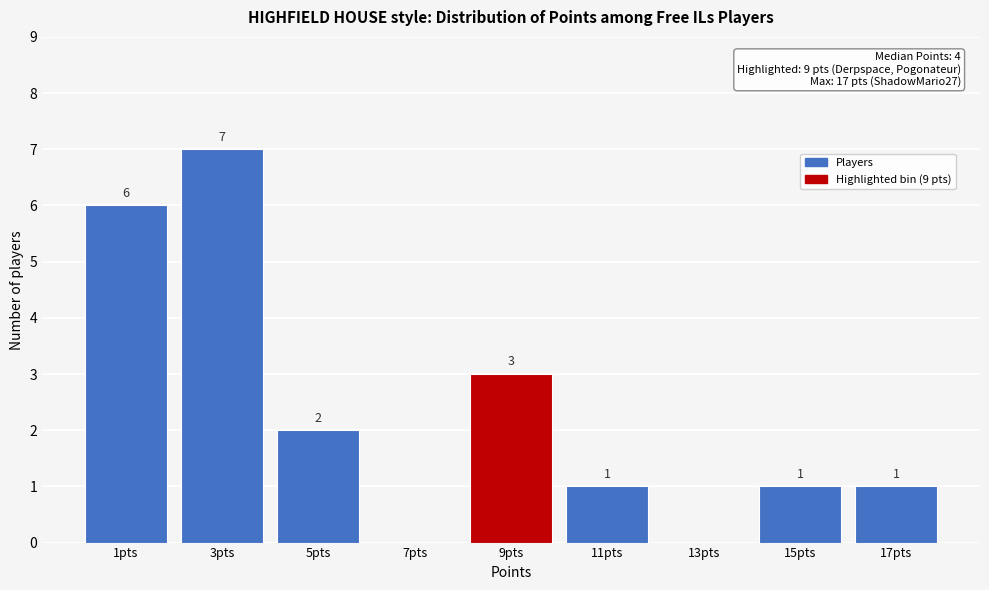

Reading right to left, list all the values displayed in this chart.

17pts=1	15pts=1	13pts=0	11pts=1	9pts=3	7pts=0	5pts=2	3pts=7	1pts=6